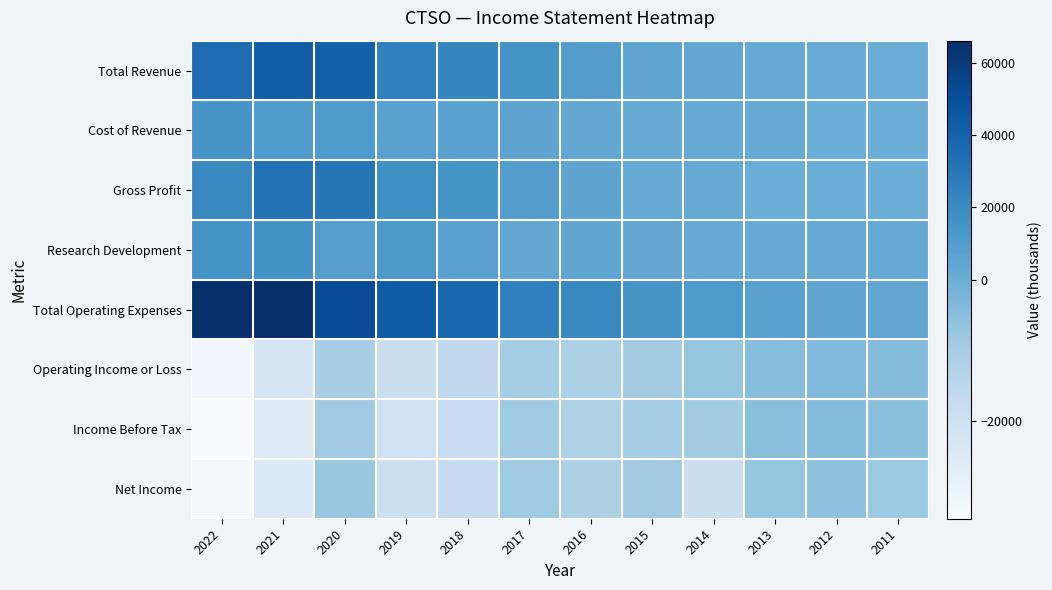

Which series has the largest range (max minus min)?

Total Operating Expenses